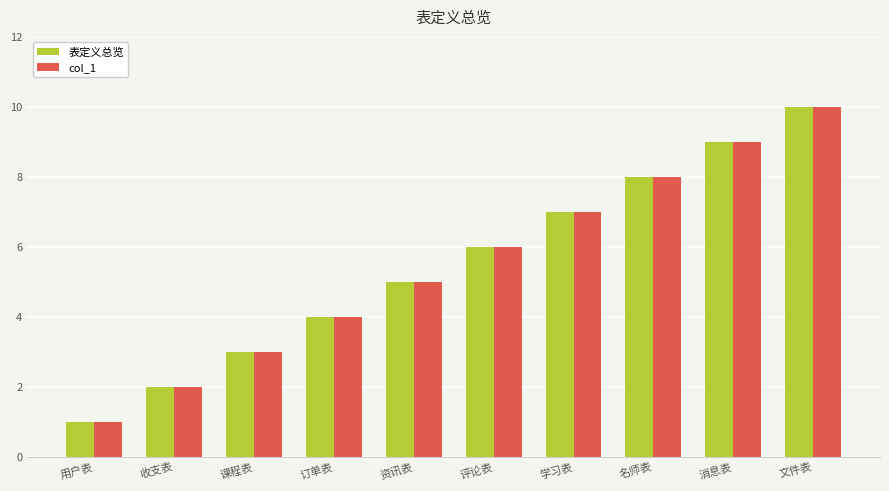

Which category has the lowest value in the 表定义总览 series?

用户表